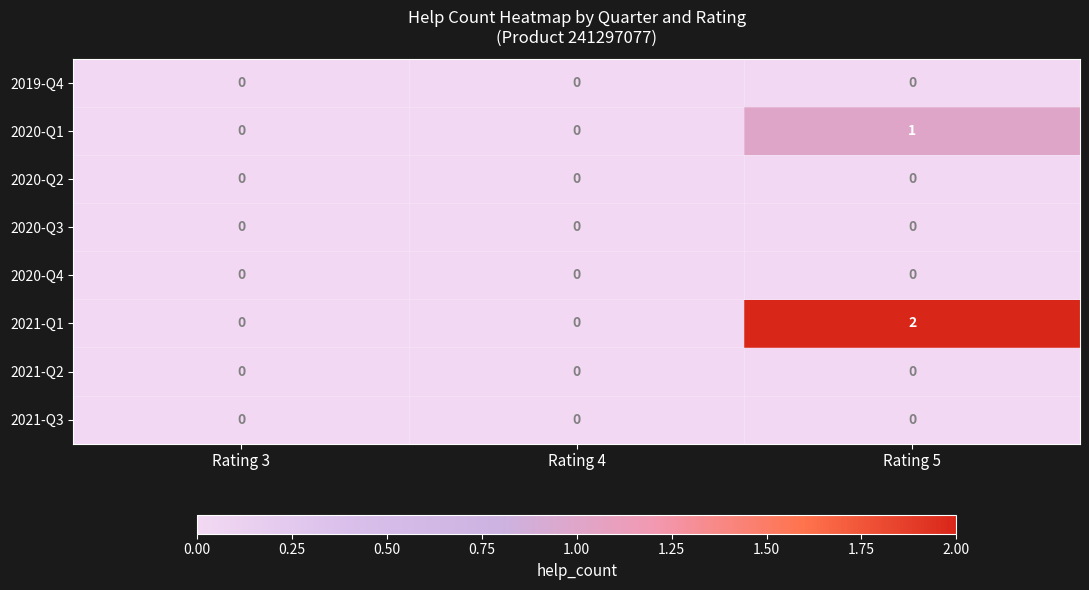

Which series has the widest spread of values?

2021-Q1